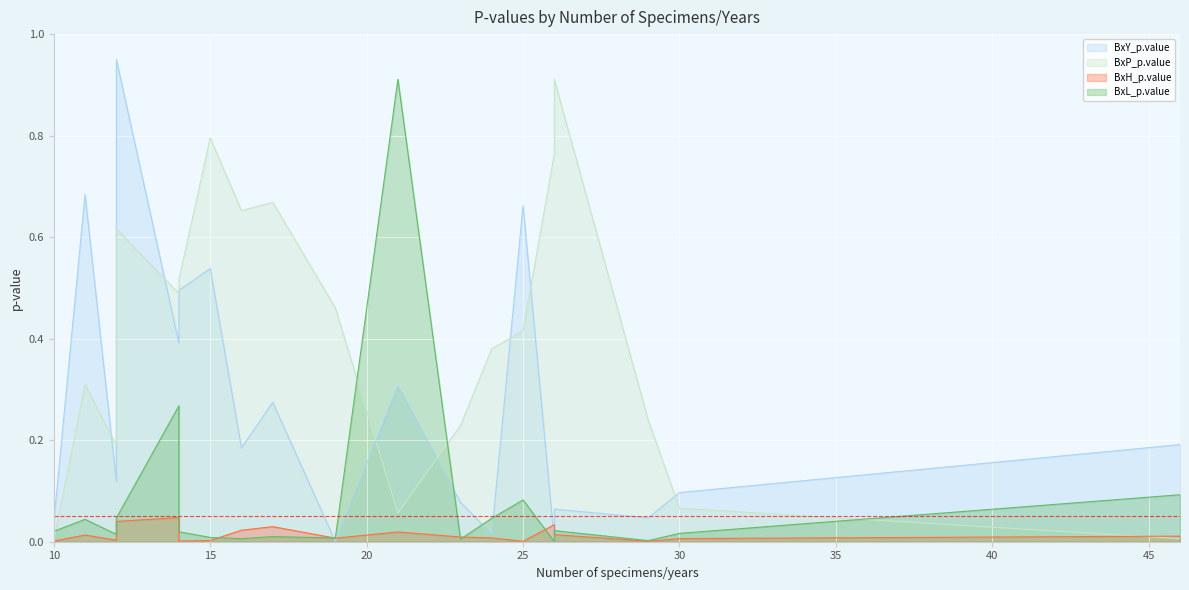

Between 19 and 16, which is larger?

16